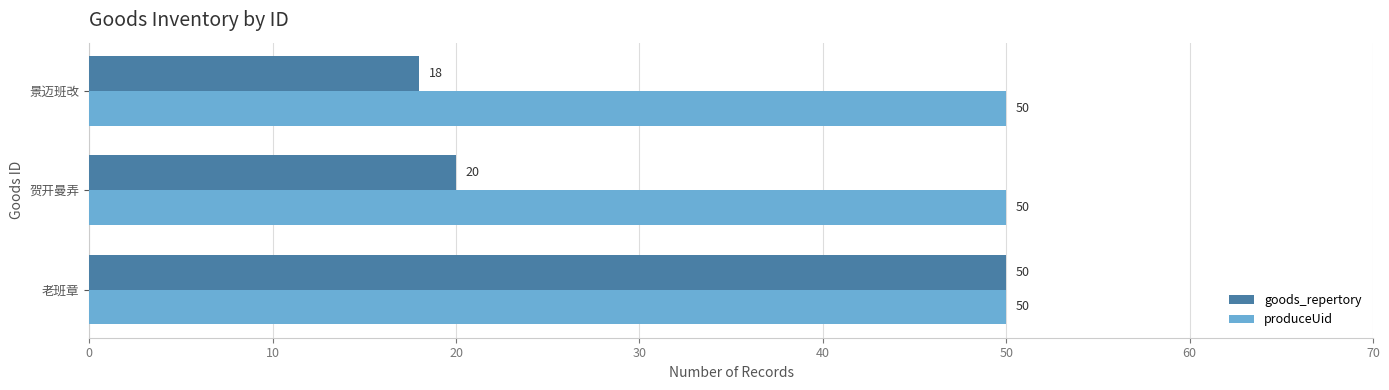

Rank the series by their average value, from highest to lowest.

produceUid, goods_repertory